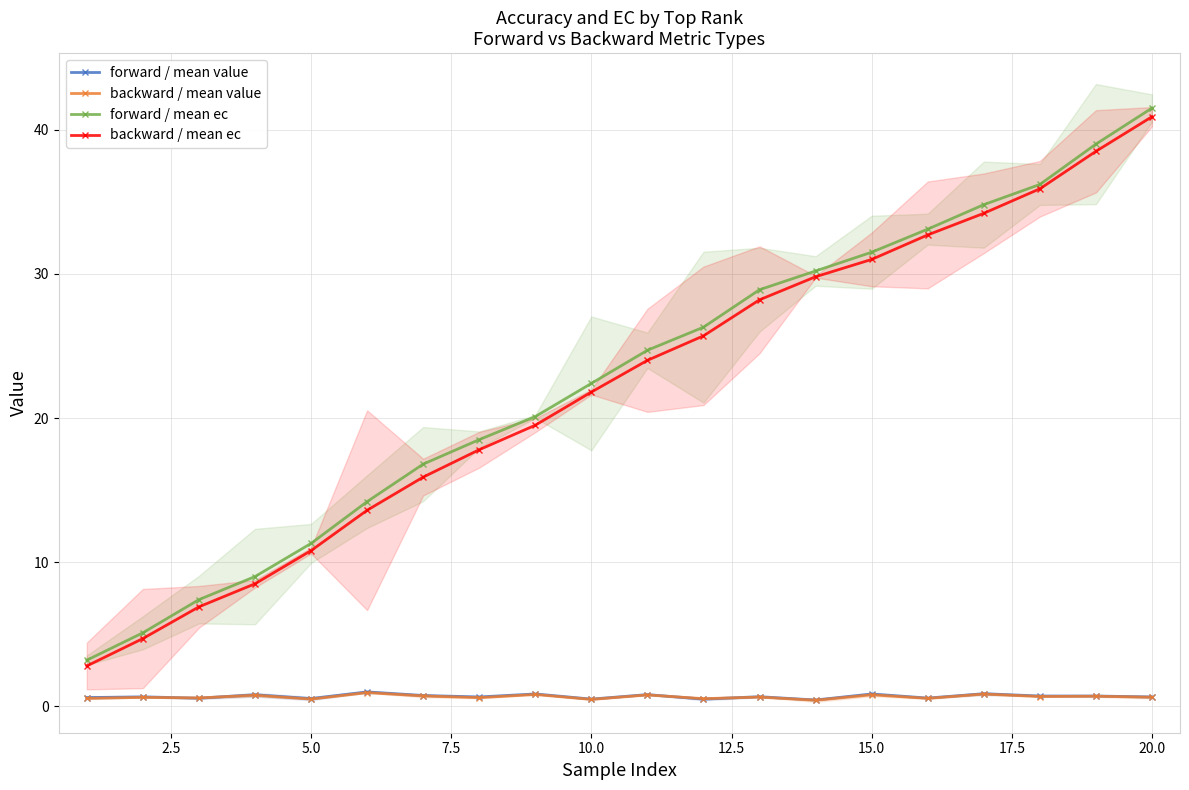

How many forward / mean value values are between 0 and 1?

20